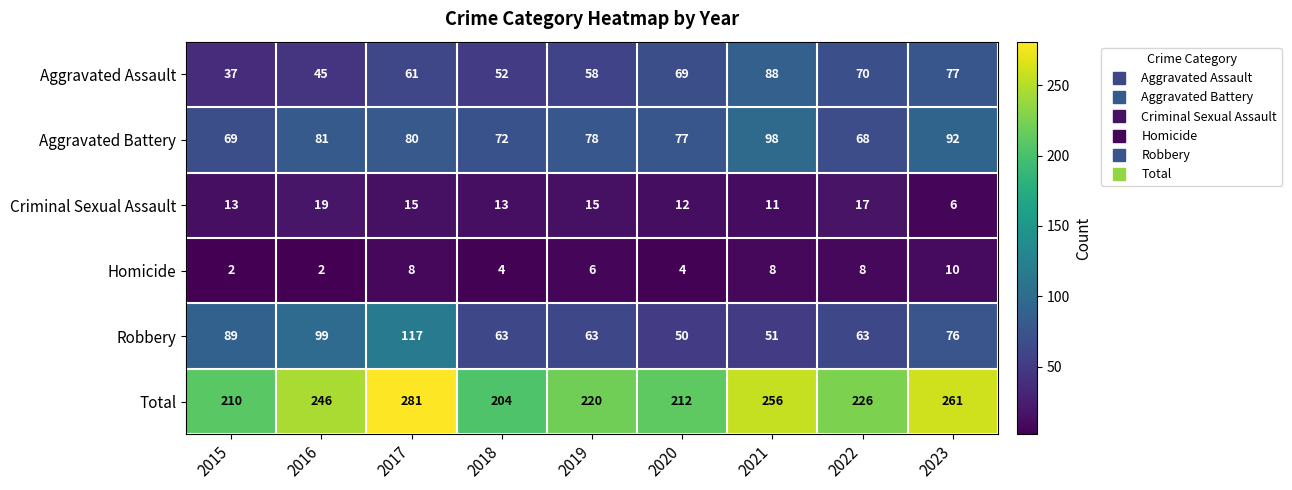

What is the maximum value shown in the chart?

281